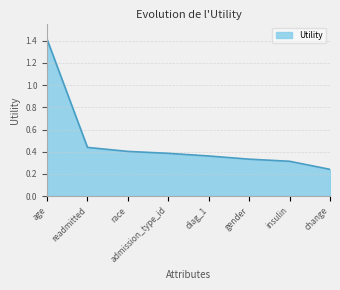

The value at gender is 0.3. True or false?

True